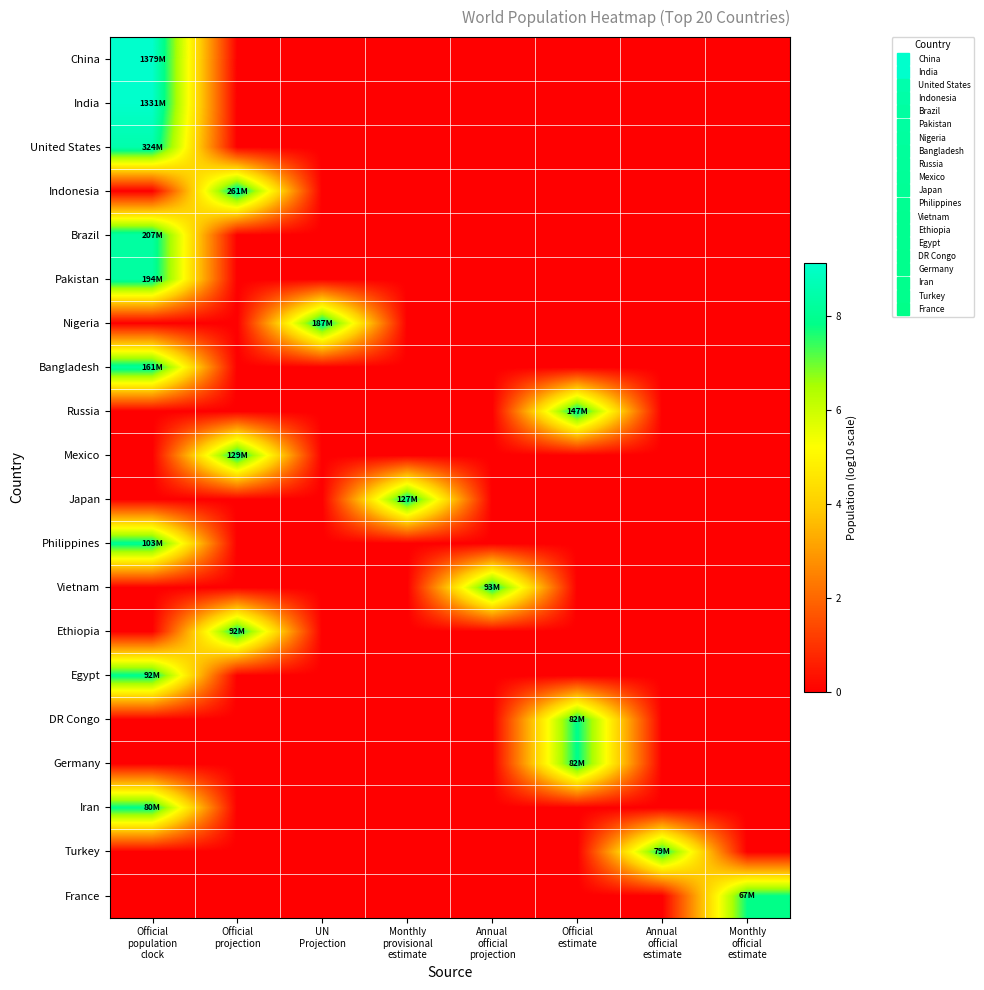

At which category is the sum across all series the highest?

Official
population
clock